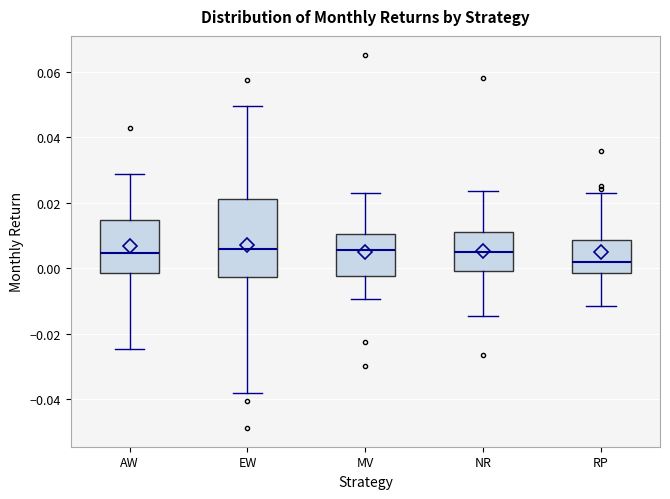

Reading left to right, transcribe this box plot: for each box, give where its median line is, the range the box spans, and where its two whiskers end, as read against the y-axis. The values are not printed on the chart, so give them approximately, as read against the axis.

AW: median 0.004, box -0.002 to 0.014, whiskers -0.024 to 0.028
EW: median 0.006, box -0.002 to 0.022, whiskers -0.038 to 0.050
MV: median 0.006, box -0.002 to 0.010, whiskers -0.010 to 0.024
NR: median 0.004, box 0.000 to 0.012, whiskers -0.014 to 0.024
RP: median 0.002, box -0.002 to 0.008, whiskers -0.012 to 0.022